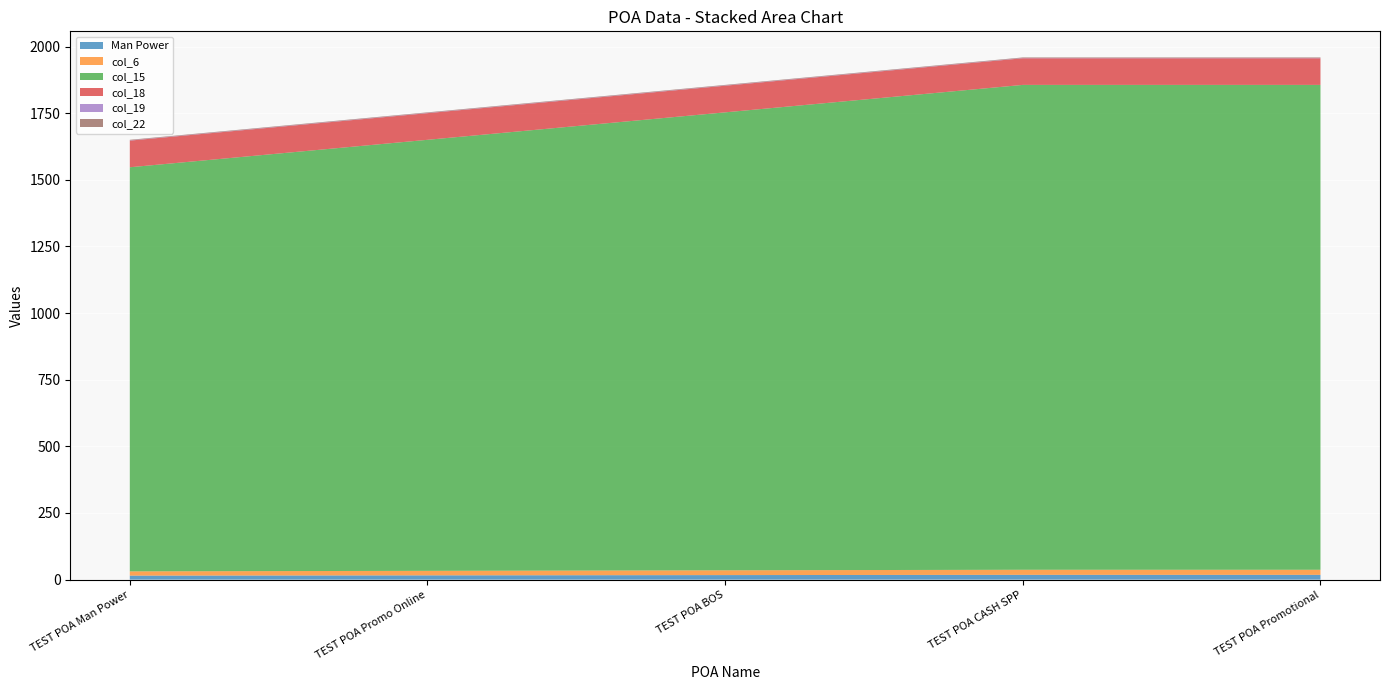

Reading left to right, list all the values displayed in this chart.

Man Power: 15	16	17	18	18
col_6: 16	17	18	19	19
col_15: 1516	1617	1718	1819	1819
col_18: 100	100	100	100	100
col_19: 1	1	1	1	1
col_22: 2	2	2	2	2